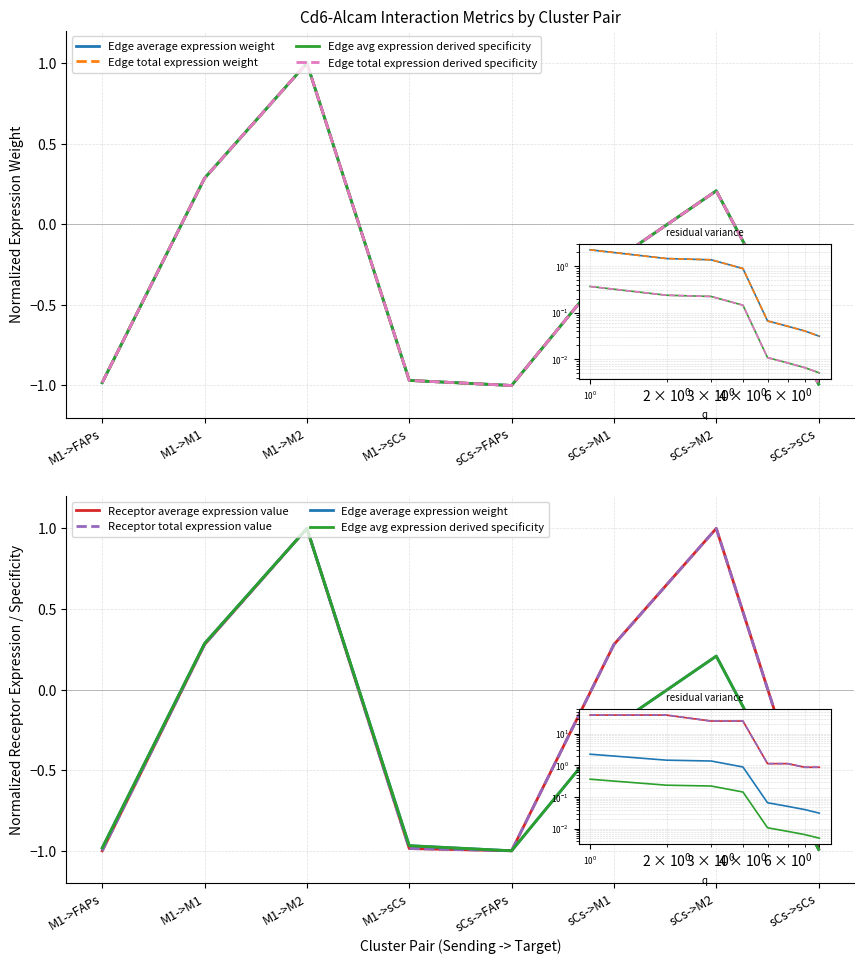

Which series changed the most between sCs->FAPs and sCs->M2?

Receptor average expression value